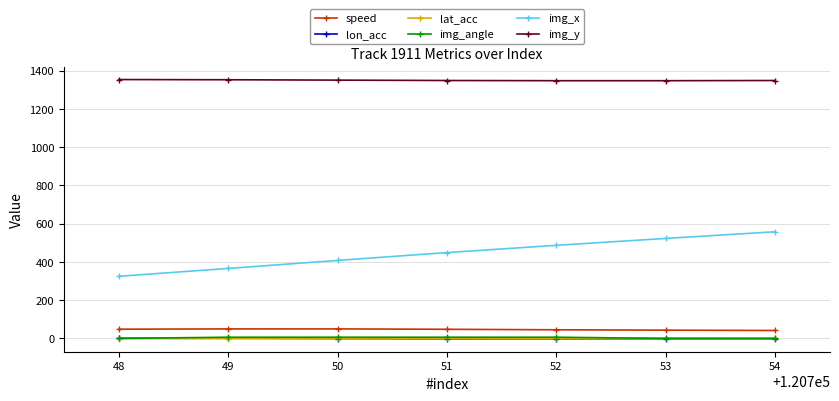

Read the lon_acc value at 48.

0.8